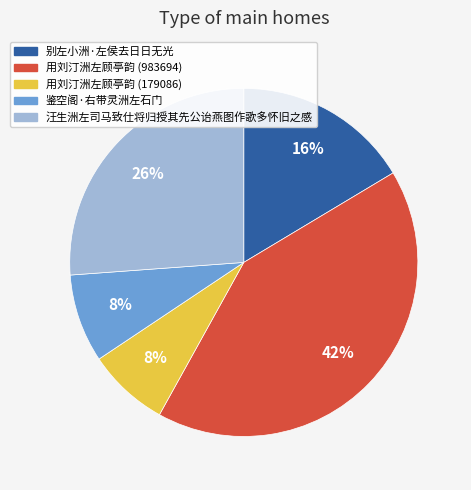

Does any single category account for the majority?

No